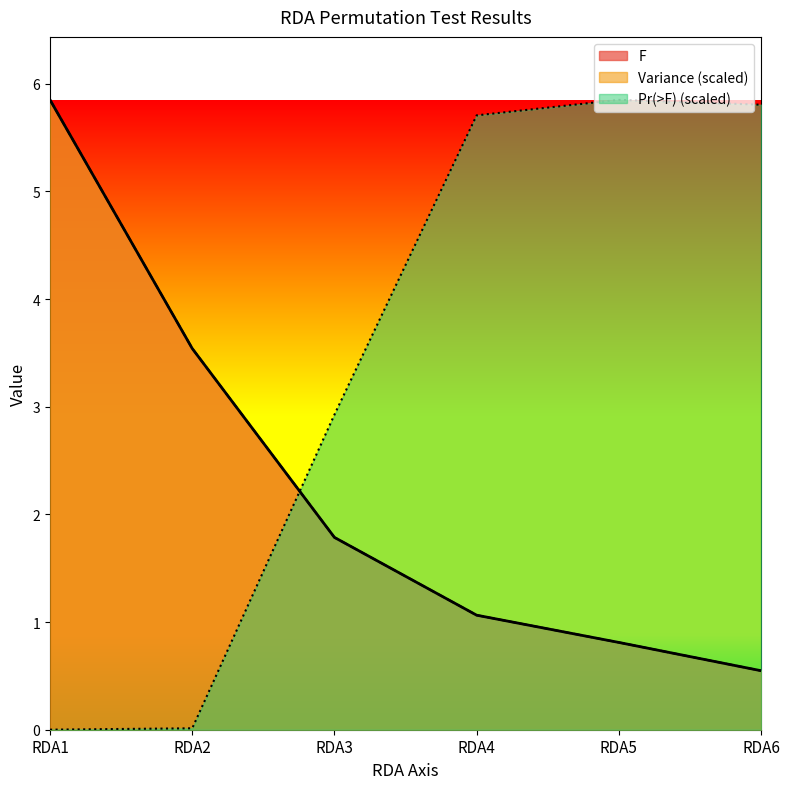

Rank the series at RDA4 from lowest to highest value.

Variance, F, Pr(>F)